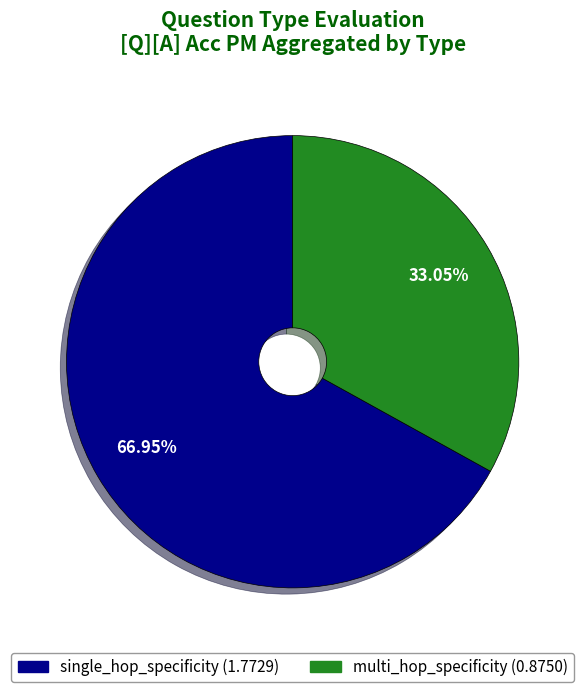

To the nearest percent, what portion does multi_hop_specificity represent?

33%